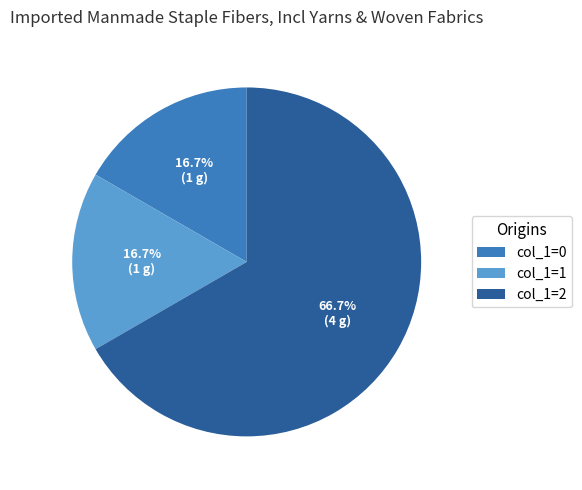

Is there a majority slice in this chart?

Yes